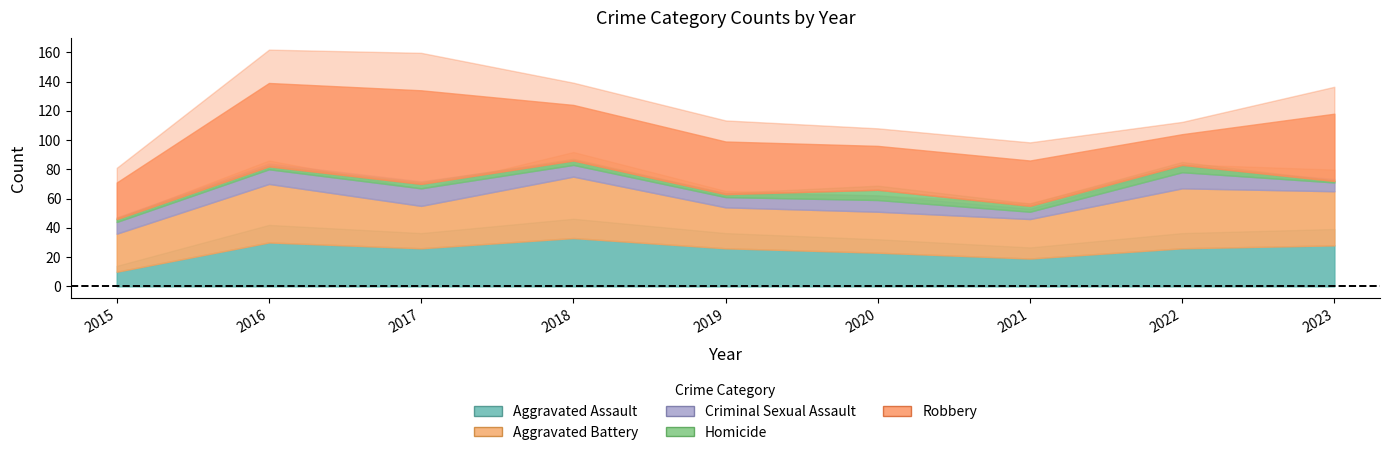

Which series changed the most between 2020 and 2023?

Robbery